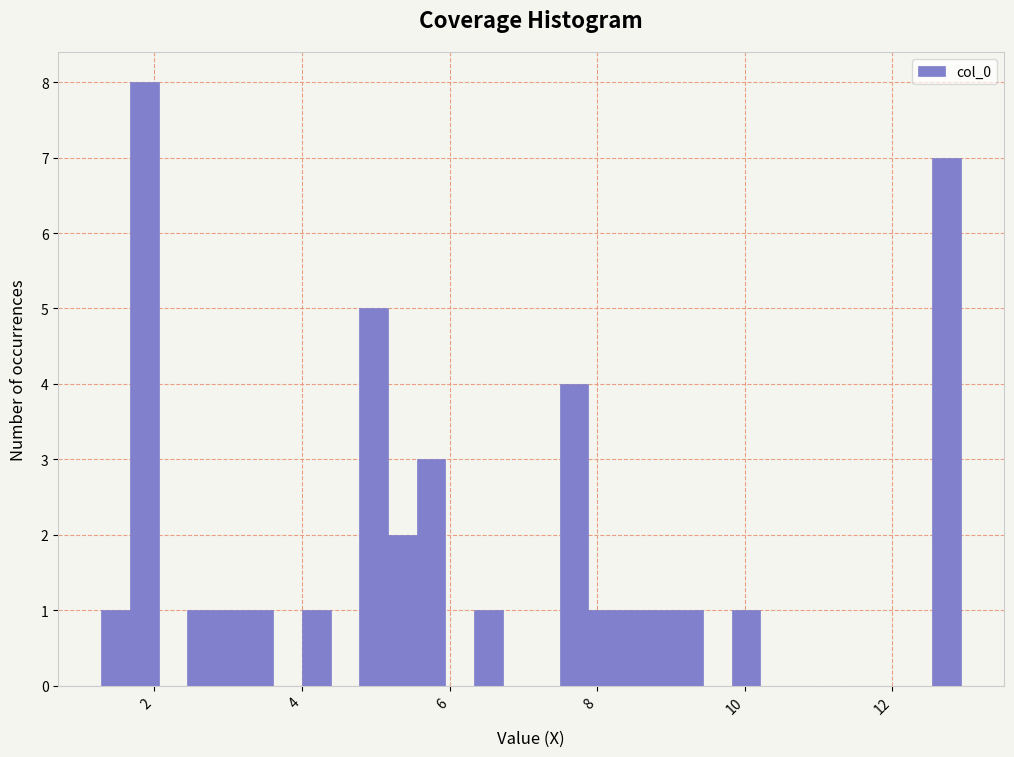

Around what value on the x-axis is the tallest bar? Give the approximate position of its centre, as read against the axis.

1.8